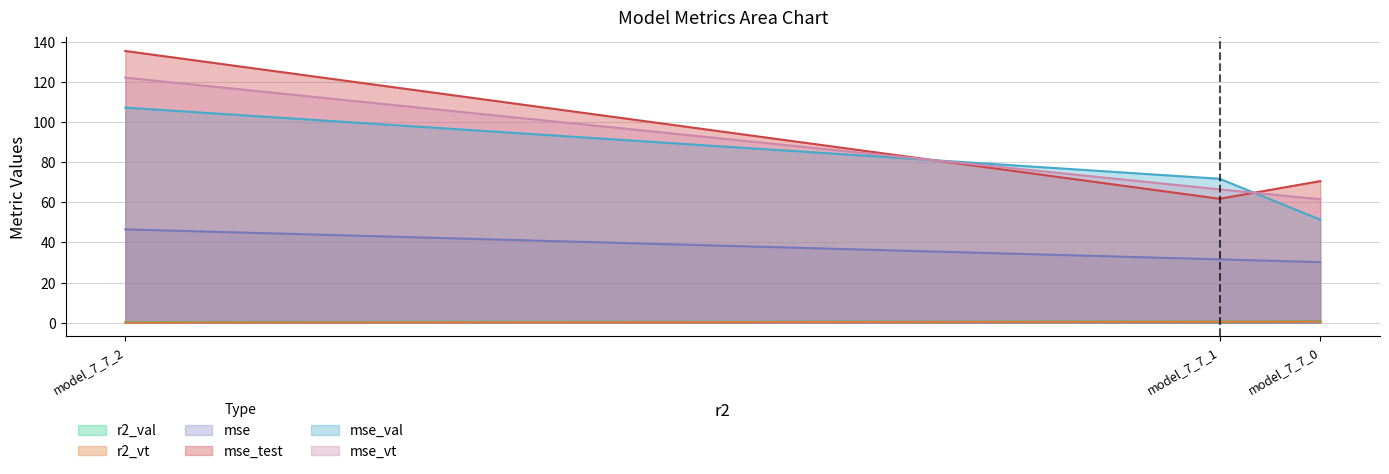

At how many categories does at least one series exceed 98?

1